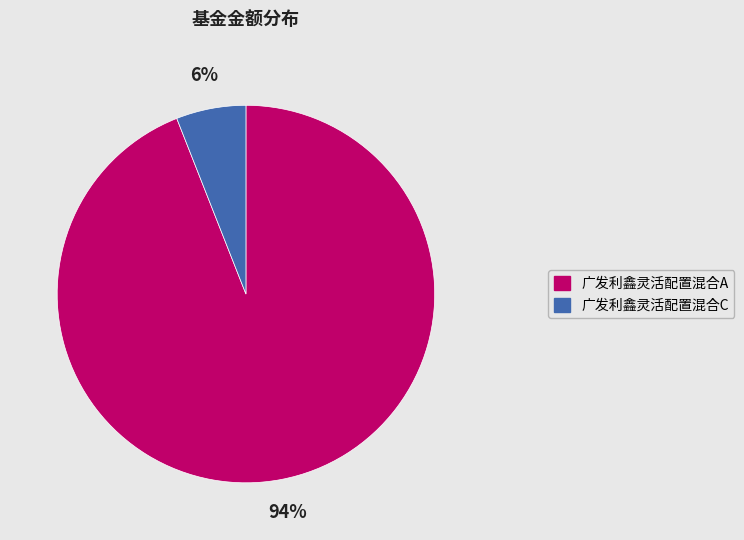

Is the sum of 广发利鑫灵活配置混合A and 广发利鑫灵活配置混合C greater than half?

Yes